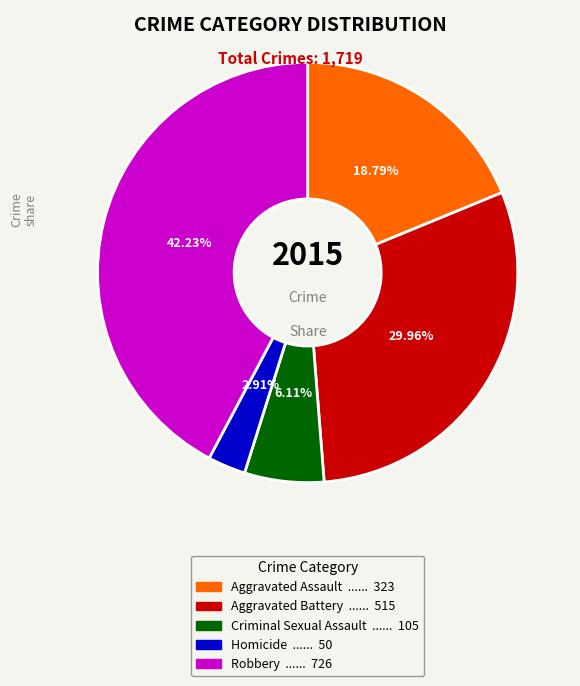

Does Robbery represent more than half of the total?

No